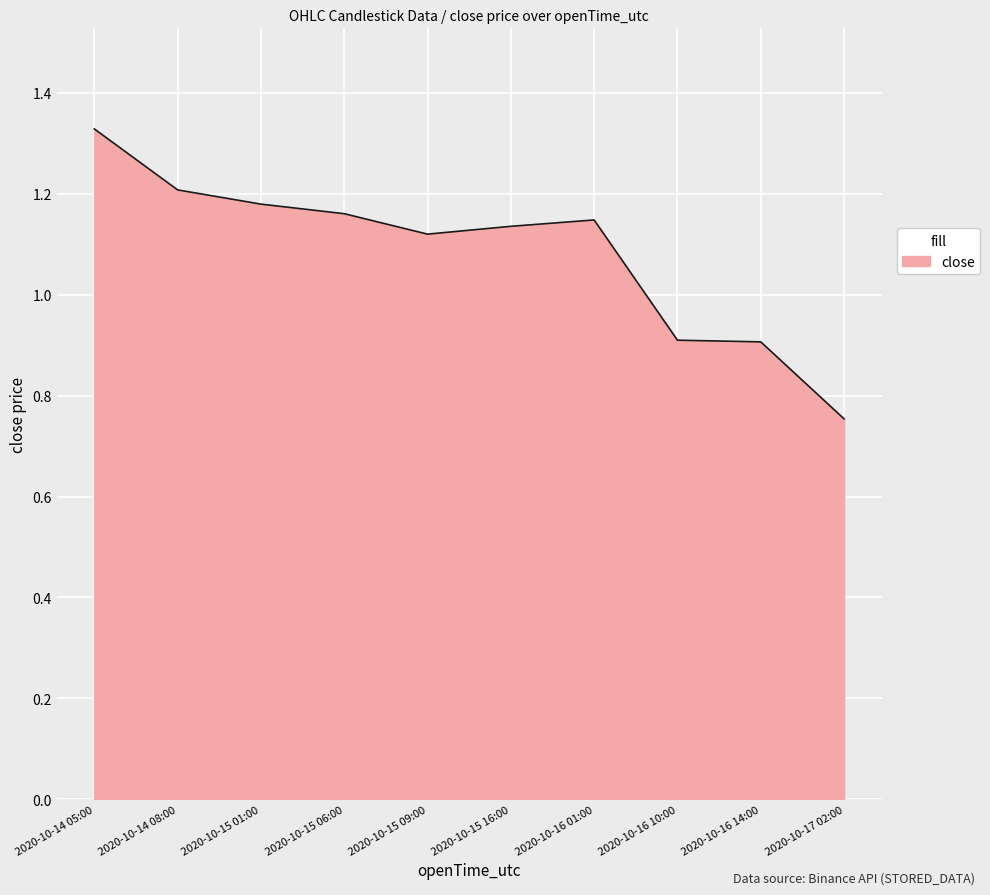

The value at 2020-10-15 01:00 is 1.2. True or false?

True